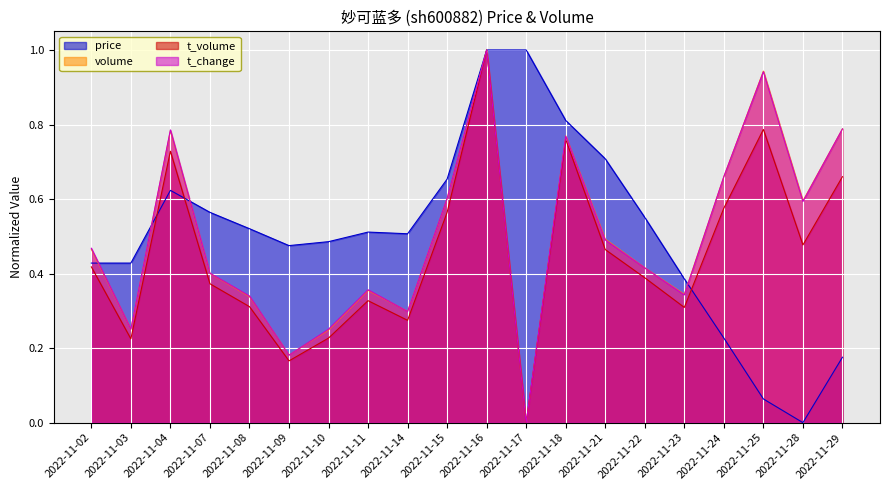

What is the difference between the t_change values at 2022-11-21 and 2022-11-14?

0.2